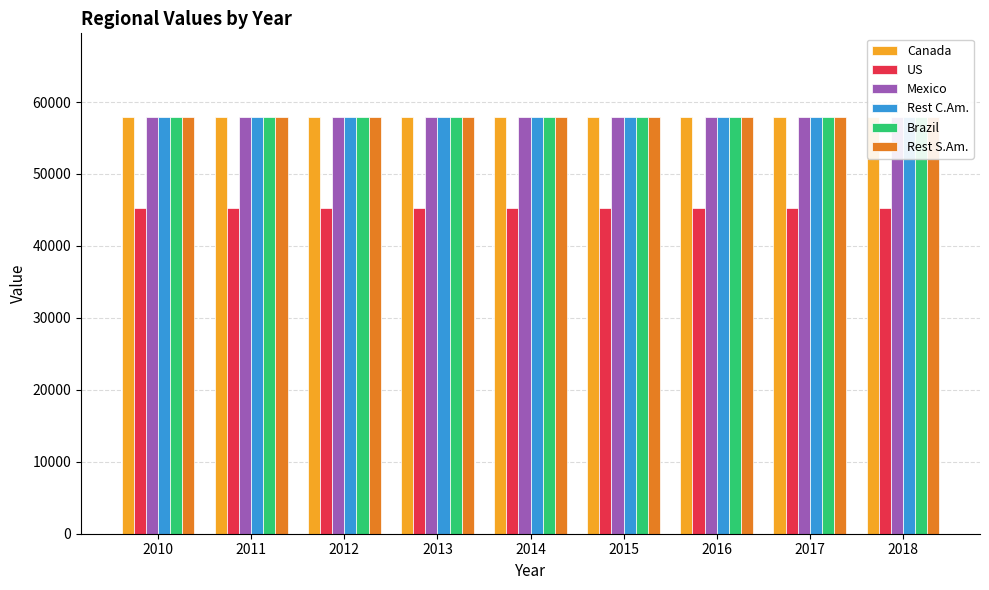

Which category has the highest value across all series?

2010